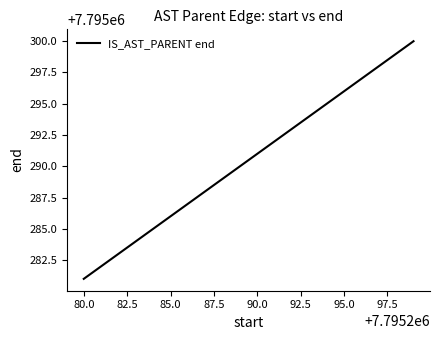

How many lines are shown in the chart?

1